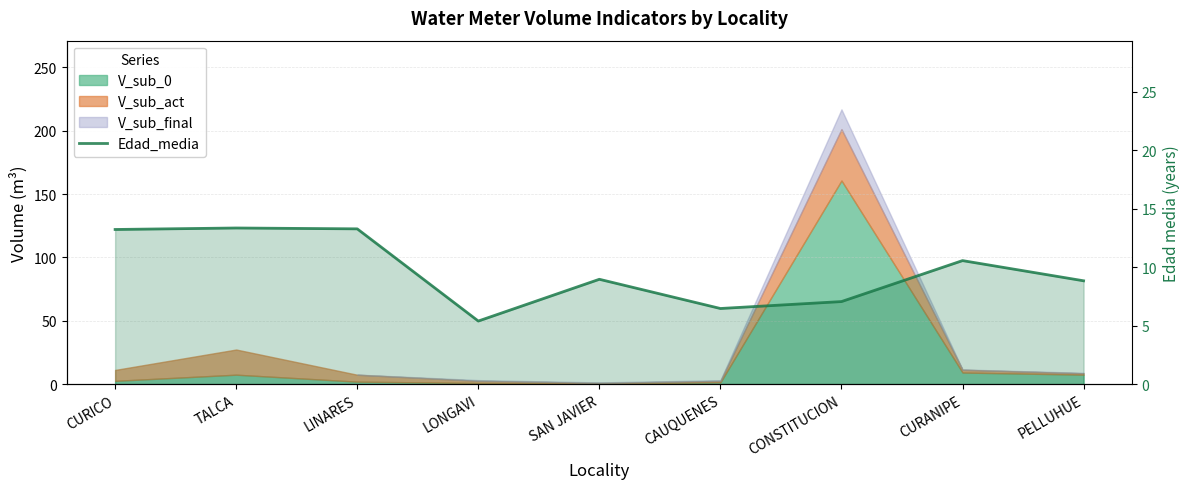

What is the smallest value displayed?

5.4